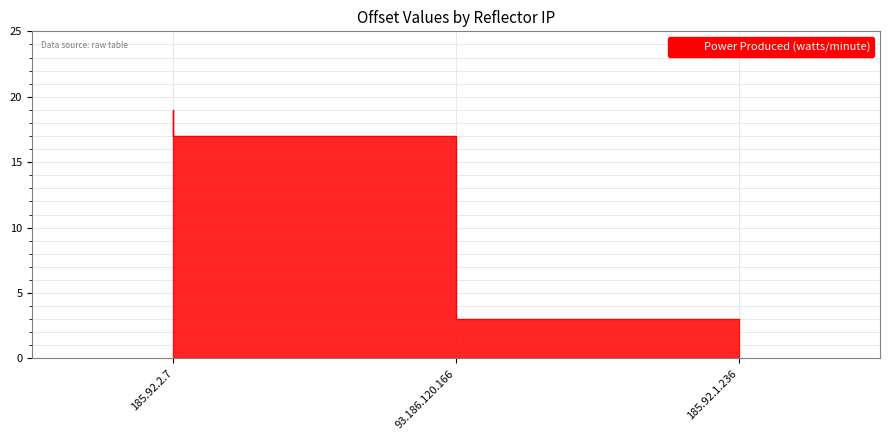

At which category does the chart reach its peak across all series?

185.92.2.7